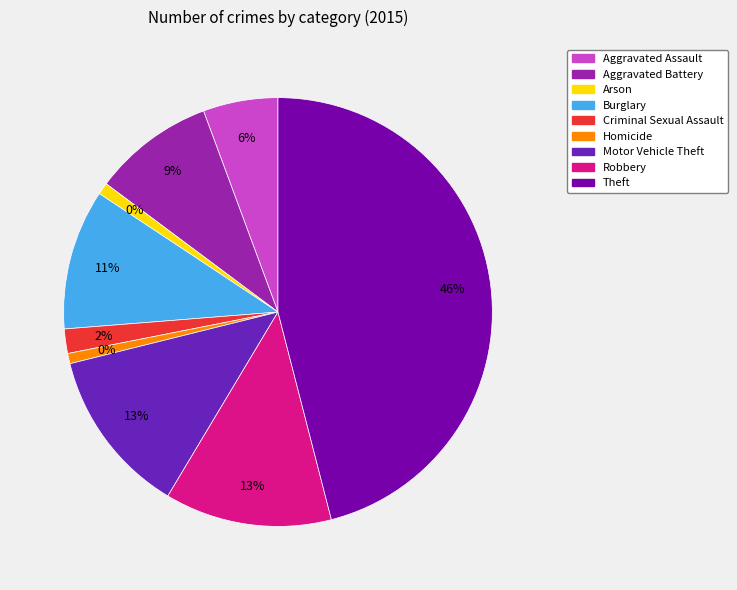

Which slice is the smallest?

Homicide